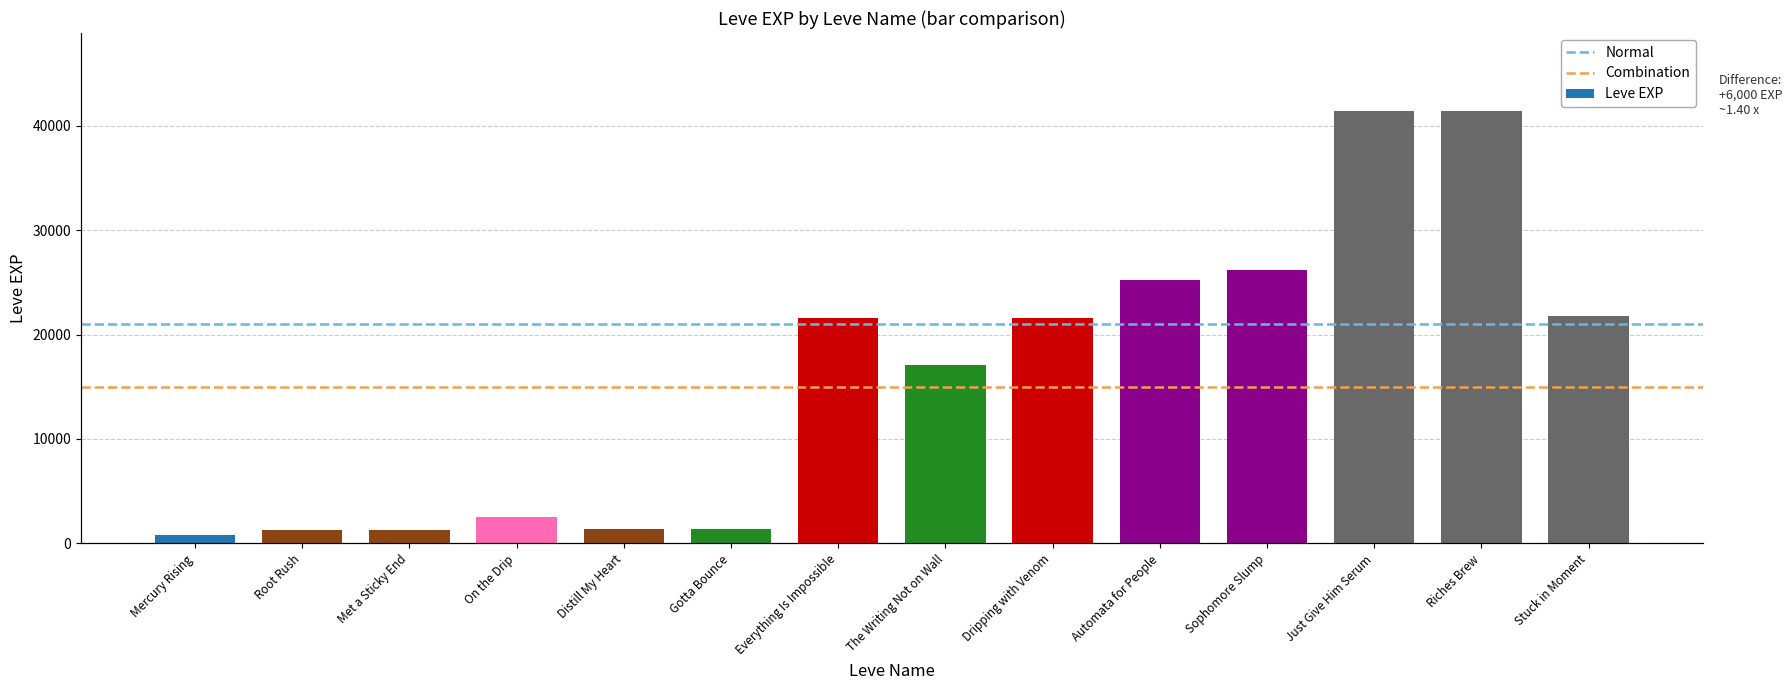

The value at Just Give Him Serum is 41410. True or false?

True